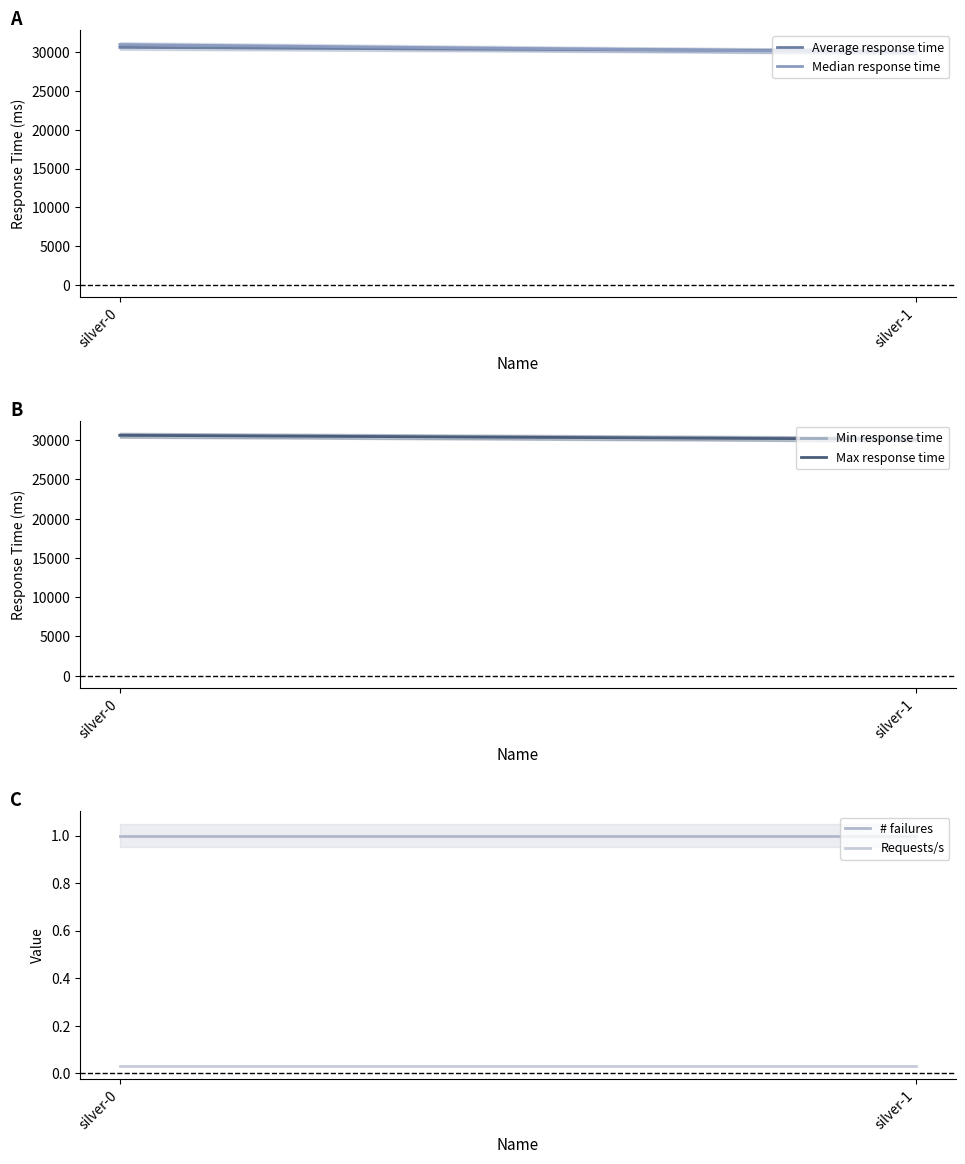

Where is Requests/s nearest to the value 0?

silver-0